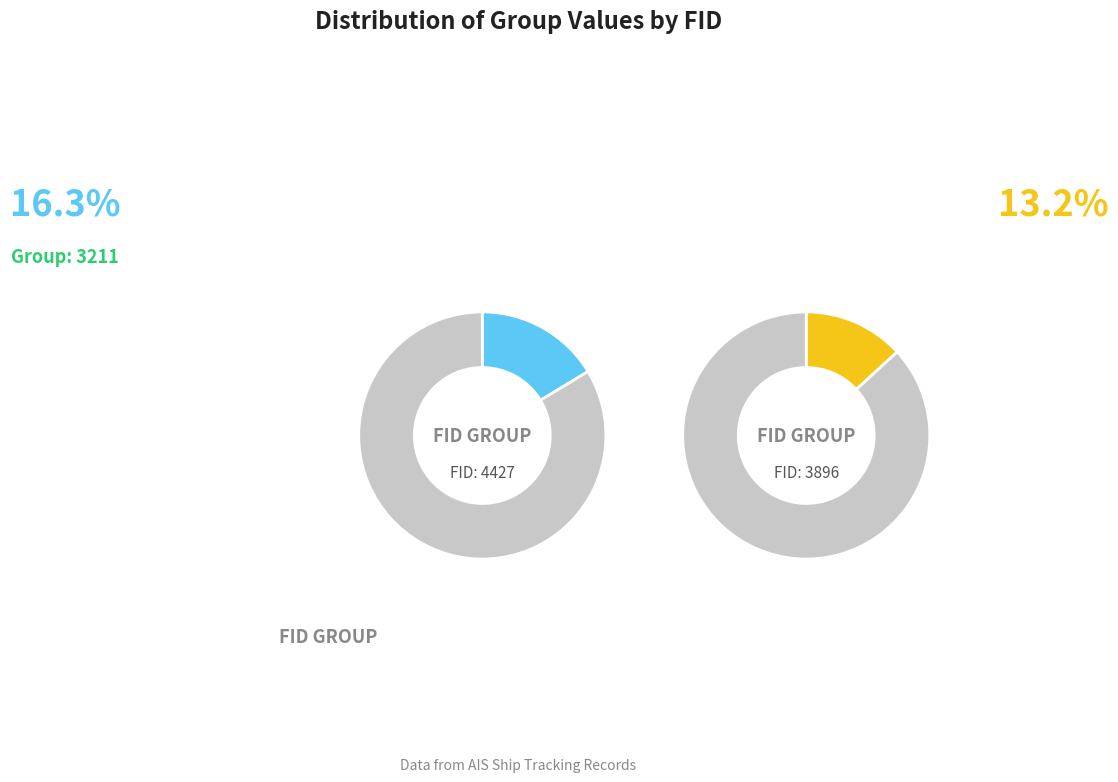

The 3896 slice represents 7% of the pie. True or false?

False